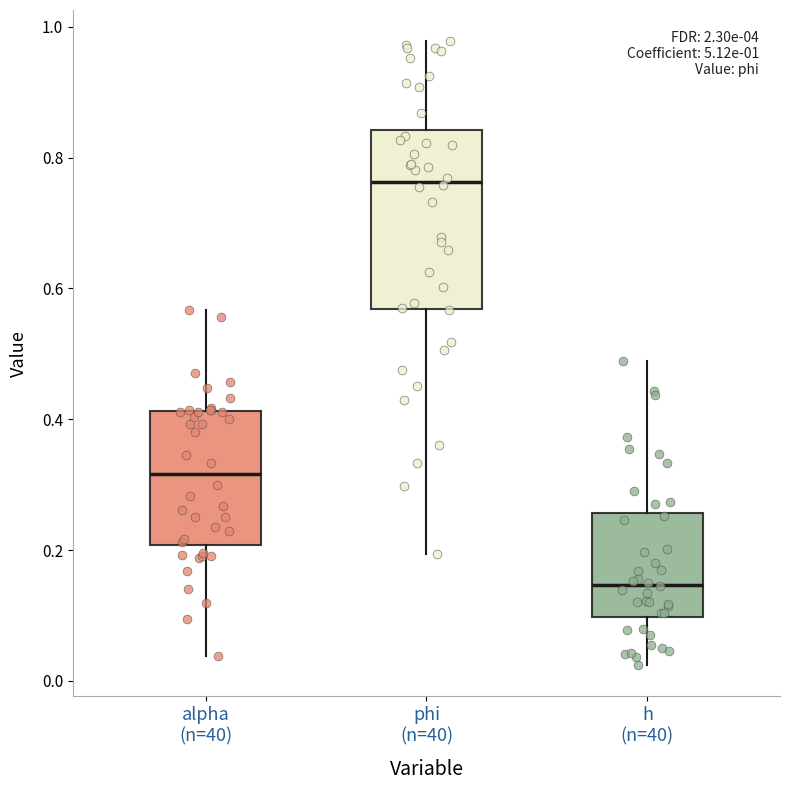

Which box has the lowest median line?

h (n=40)